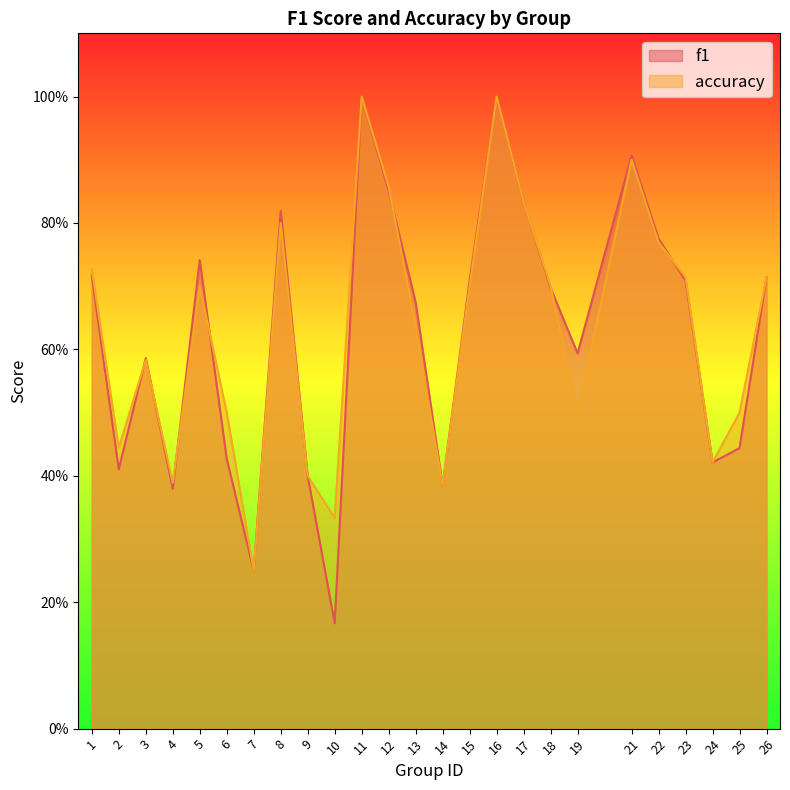

List the series in order of their peak value, lowest first.

f1, accuracy